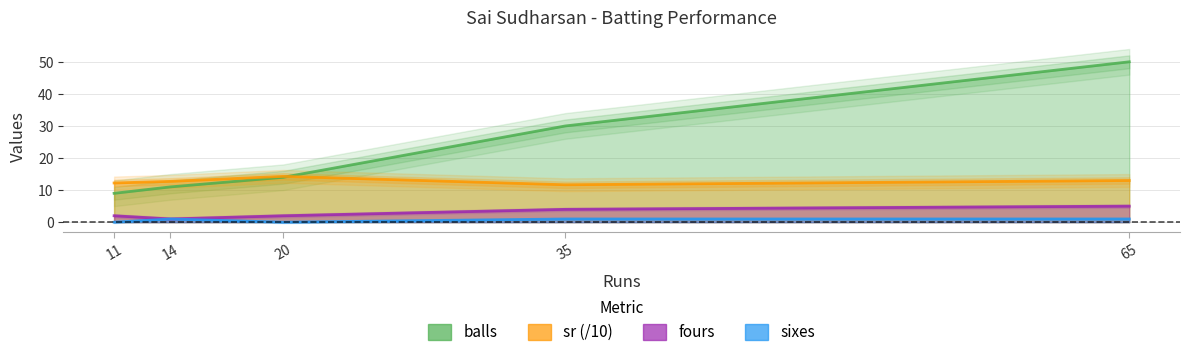

Is it true that fours equals 1.0 at 14?

True